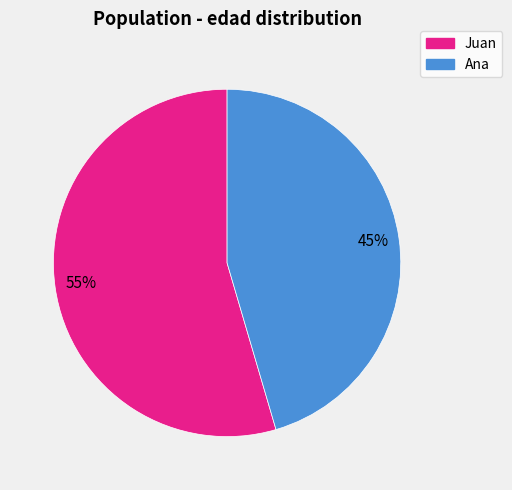

Combined, do Ana and Juan account for over 50%?

Yes